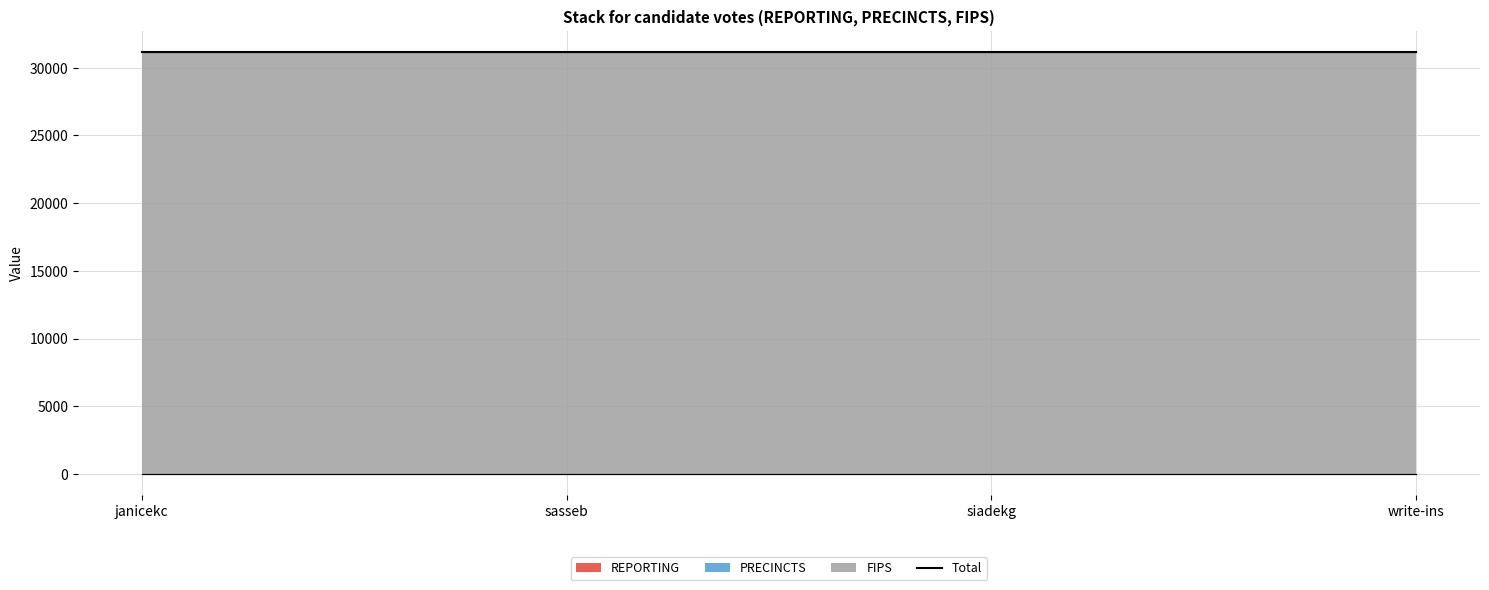

What is the sum of all FIPS values?

124516